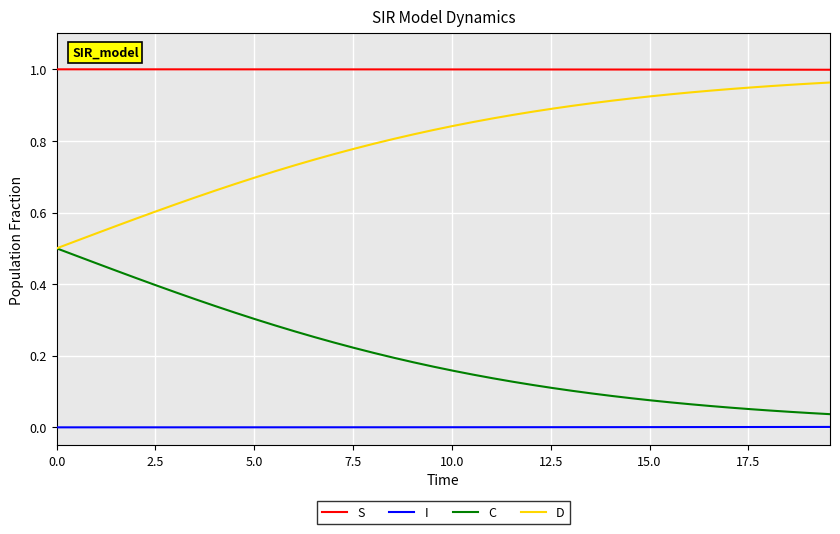

True or false: C and I intersect in this chart.

False